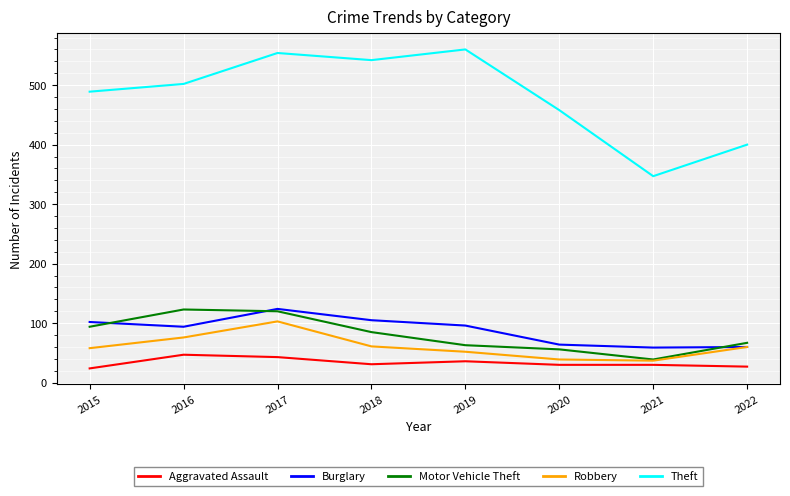

Which series has the widest spread of values?

Theft